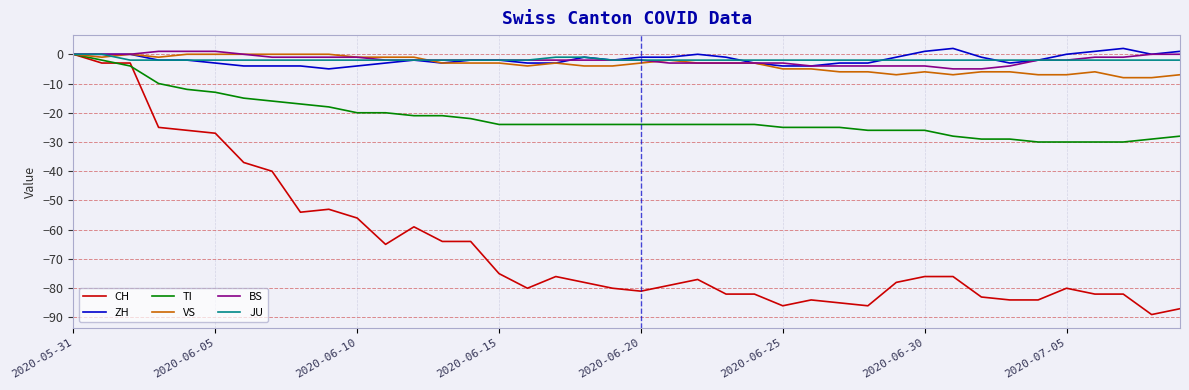

What is the lowest value of the VS series?

-8